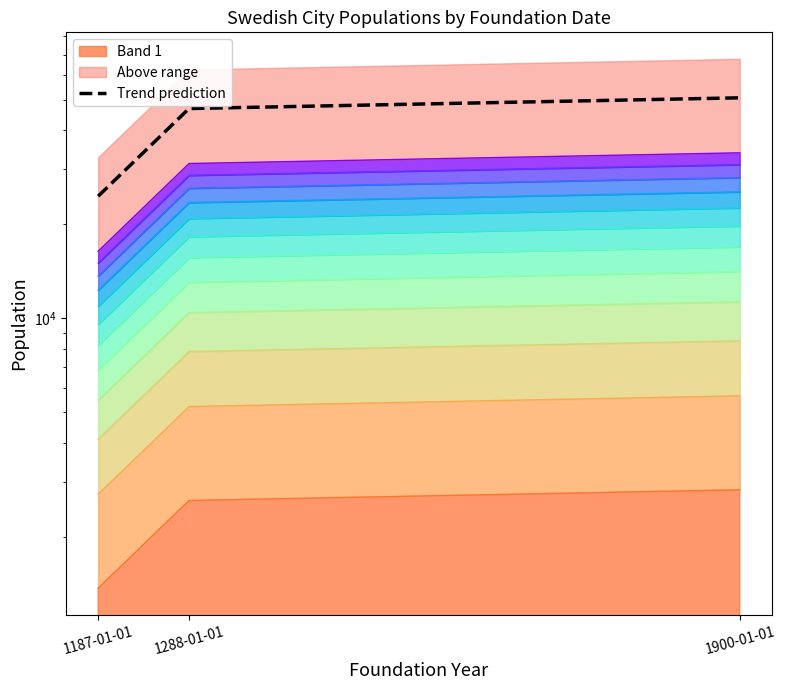

Where is the data nearest to the value 37752?

1288-01-01